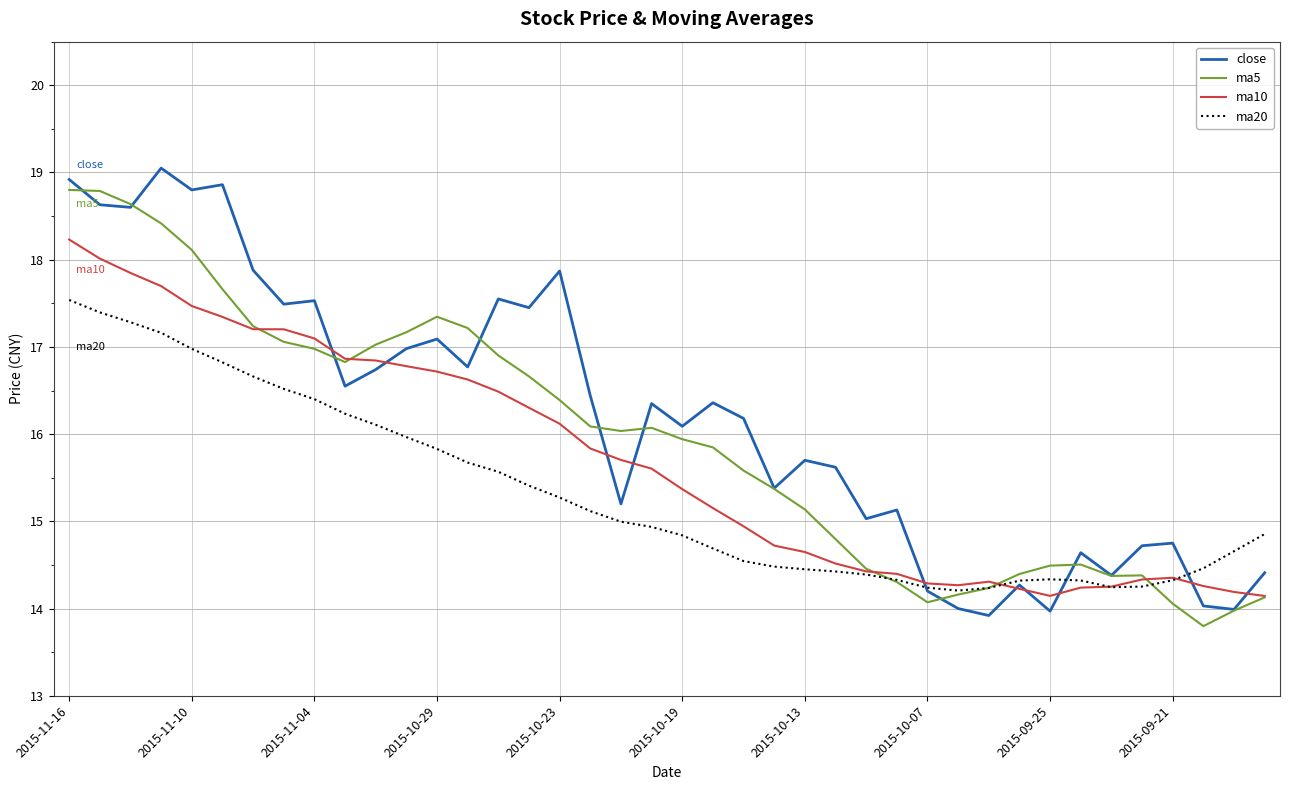

What is the minimum value shown in the chart?

13.8